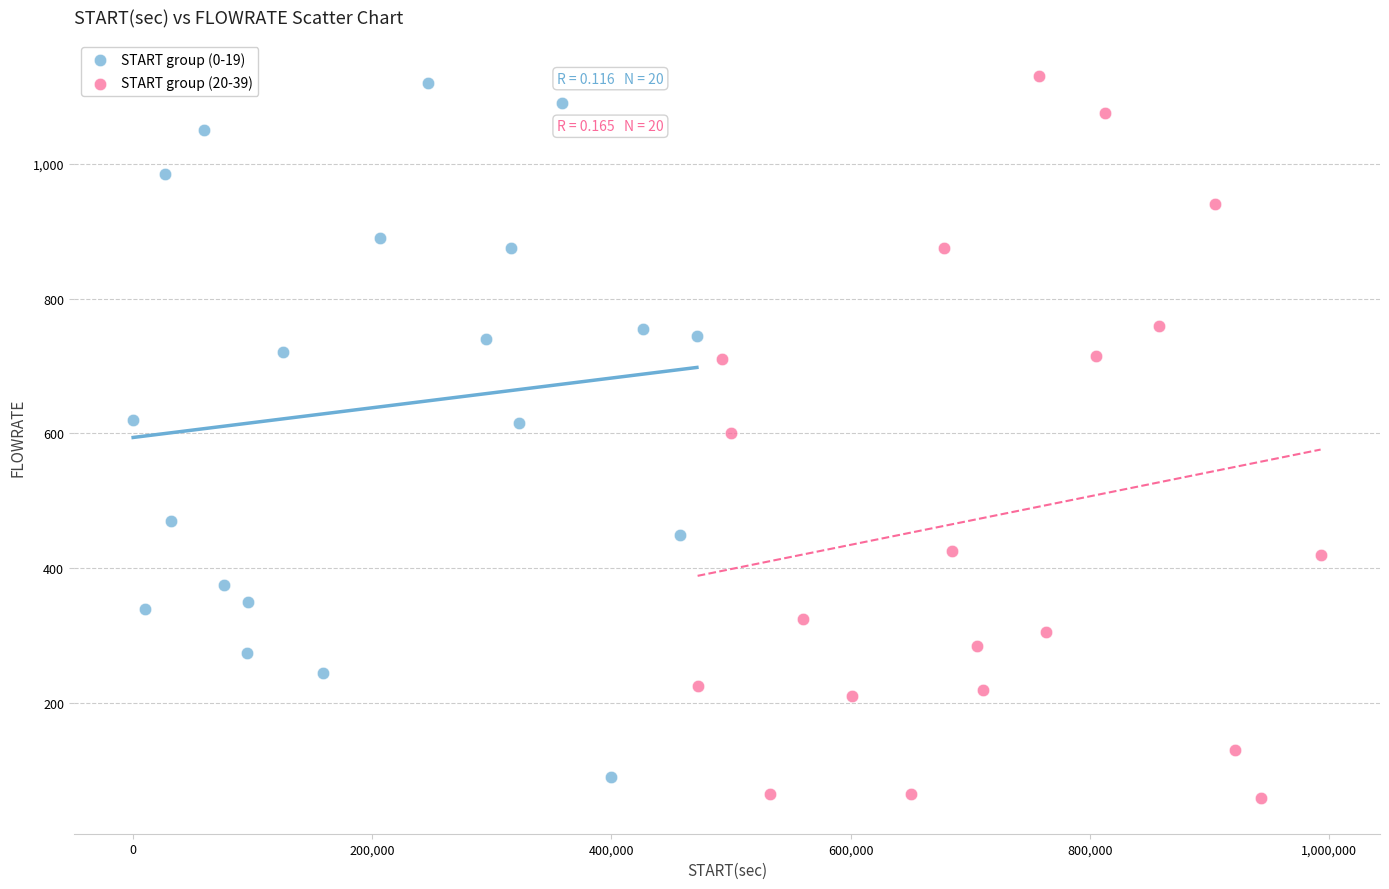

What are all the series names shown in the legend?

START group (0-19), START group (20-39)